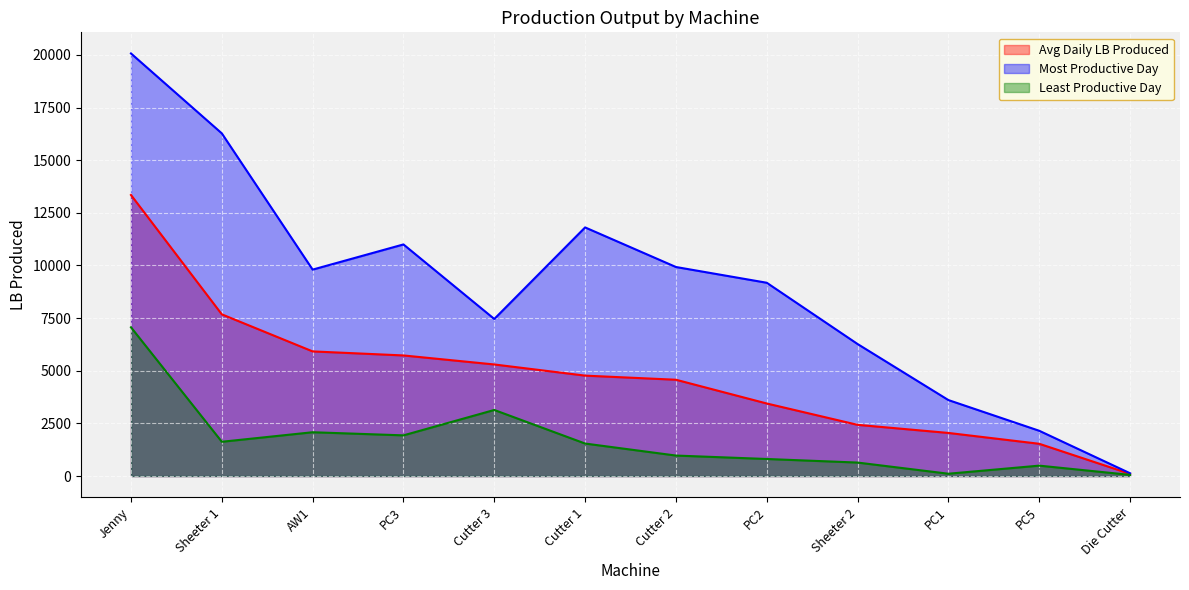

Rank the series by their average value, from lowest to highest.

Least Productive Day, Avg Daily LB Produced, Most Productive Day